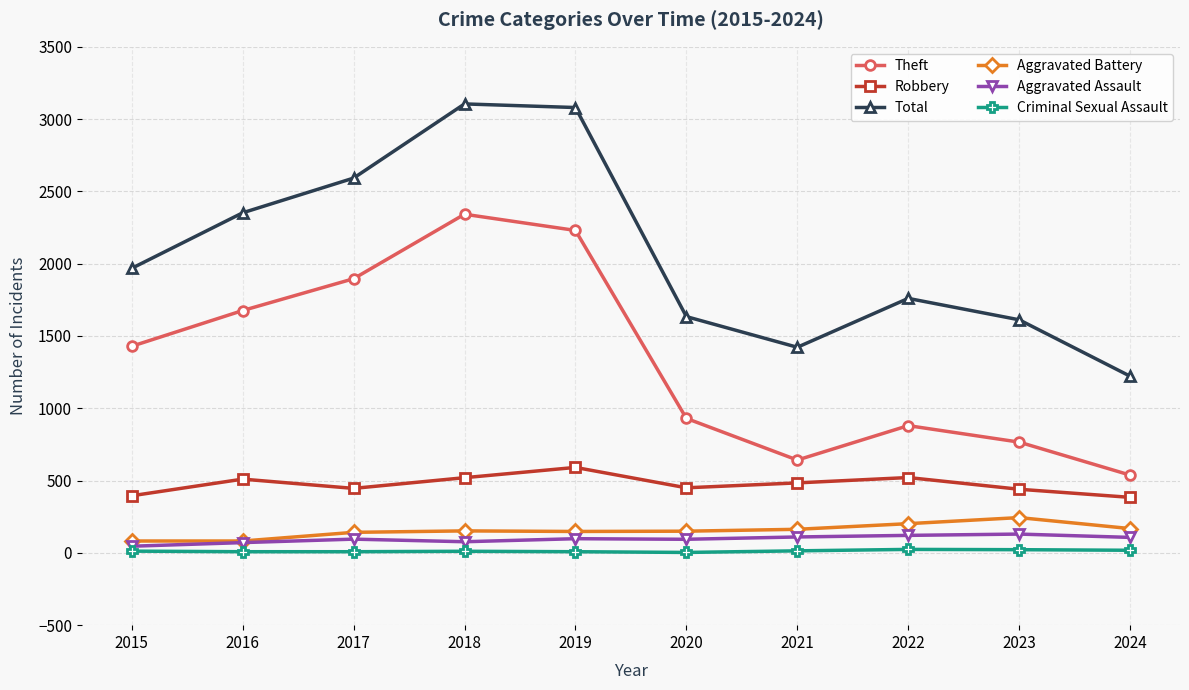

What is the approximate value of Aggravated Battery at 2024, to the nearest 50?

150